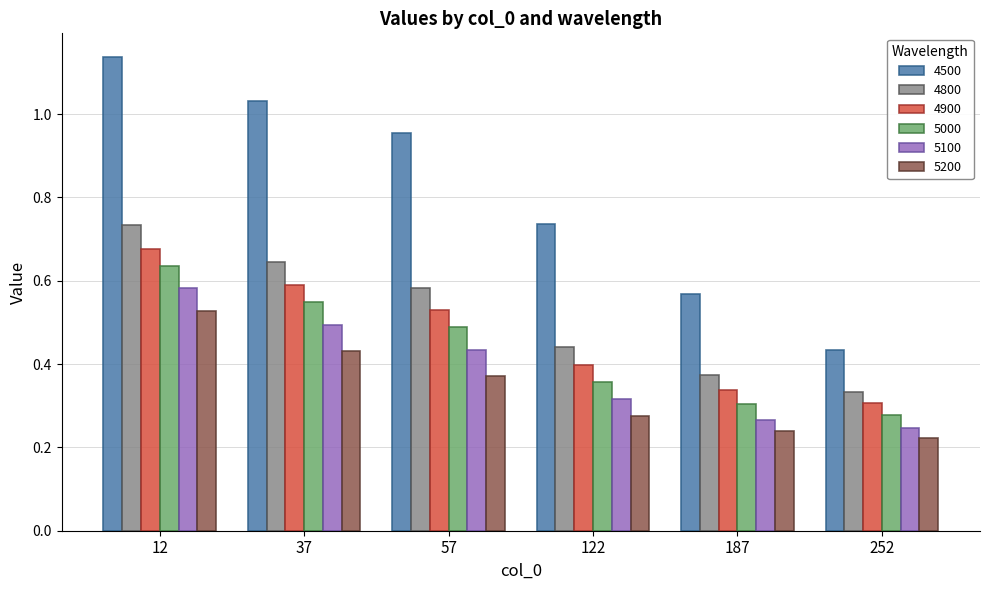

Which category has the lowest value in the 5000 series?

252